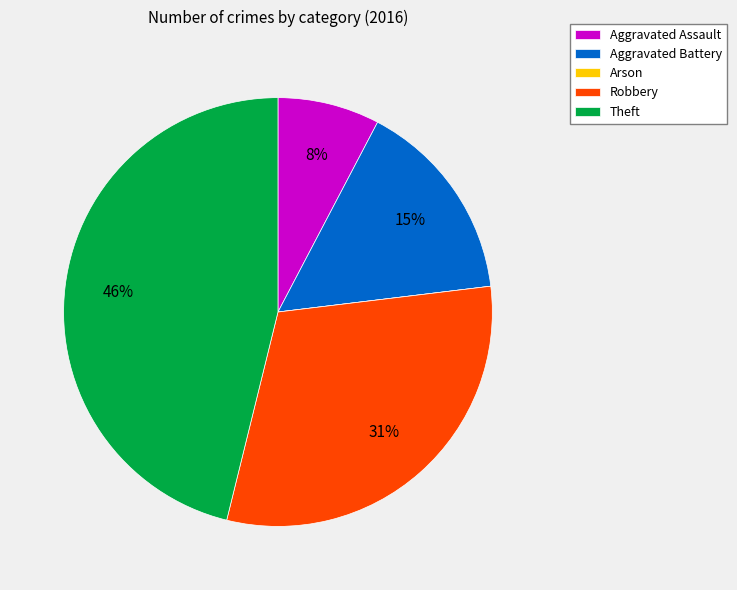

Which slice is the largest?

Theft